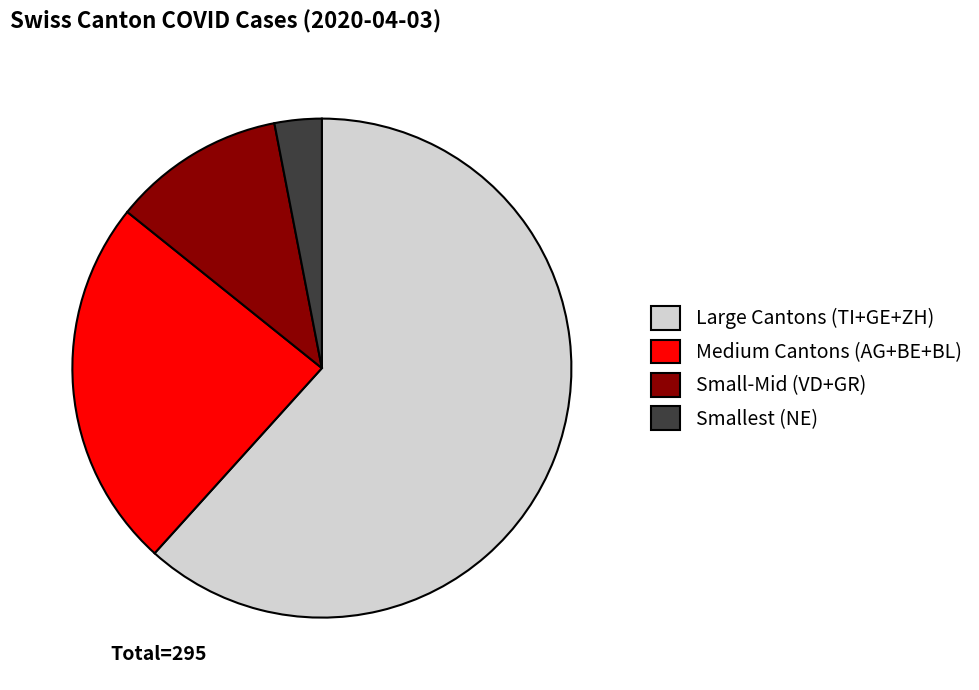

Which category has the smallest portion of the pie?

Smallest (NE)